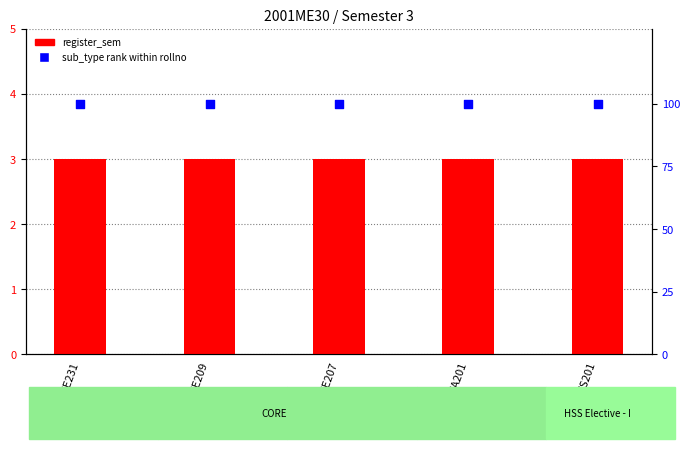

Which series reaches the minimum Y coordinate?

register_sem